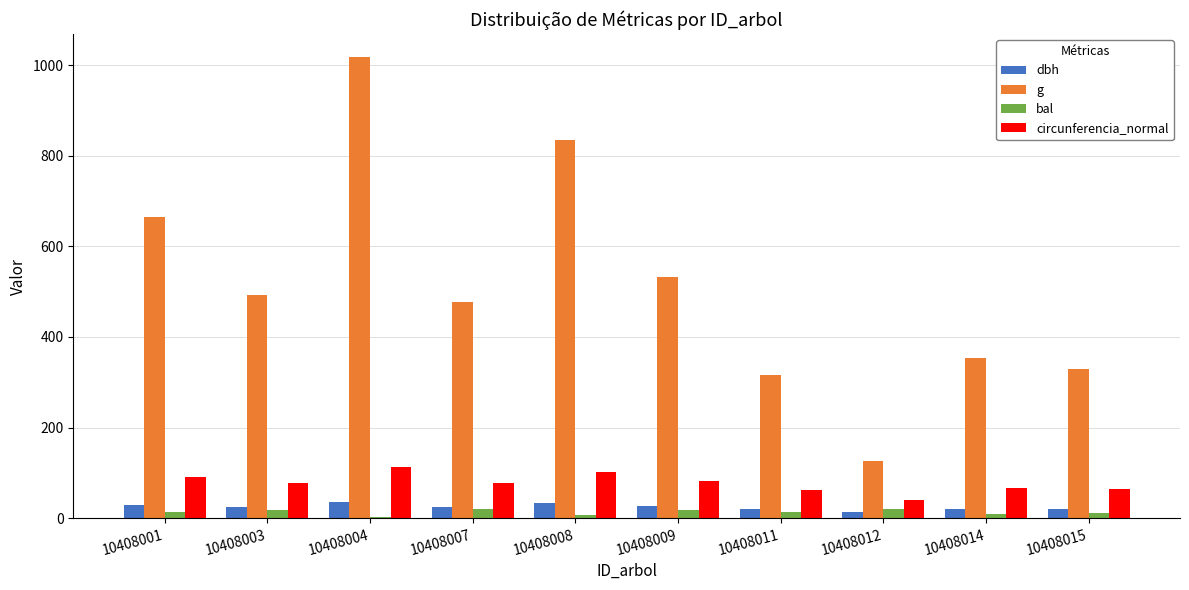

The g series shows 430.8 at 10408011. True or false?

False